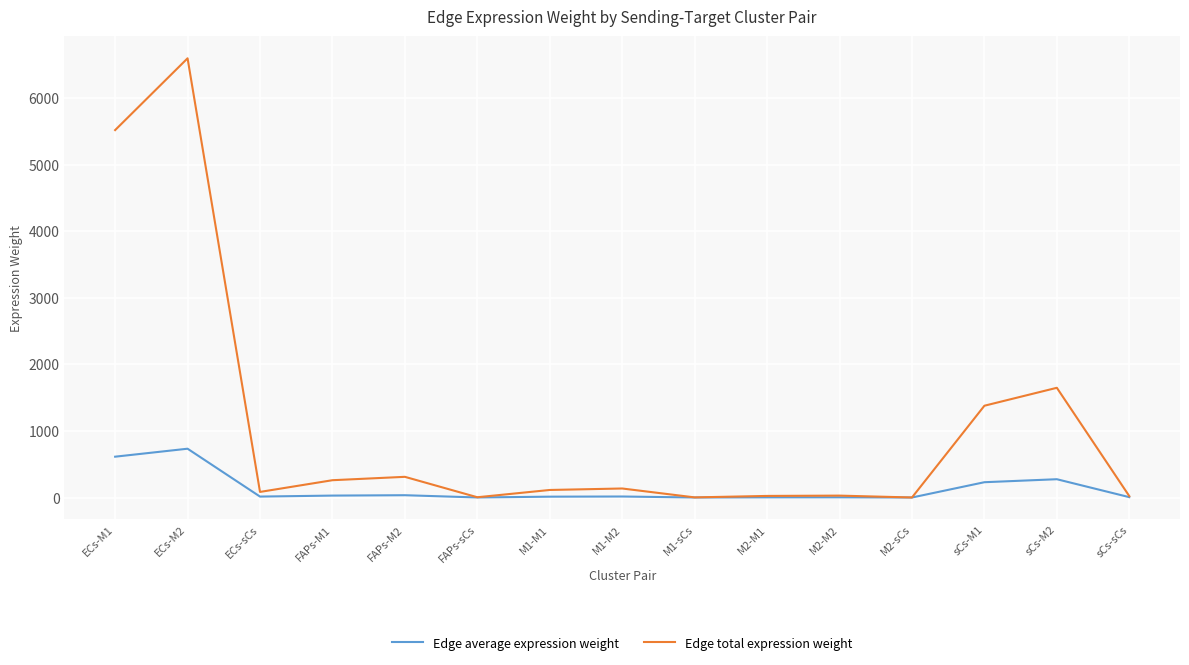

What is the sum of all Edge total expression weight values?

16122.0